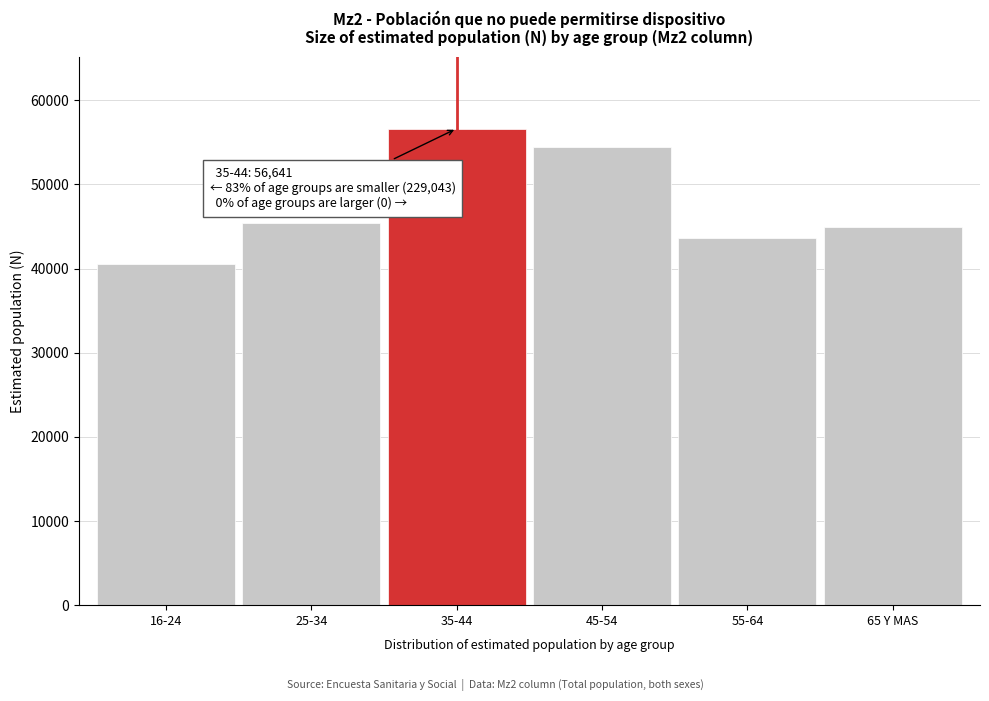

Reading left to right, extract all data points from this chart.

40531	45447	56641	54486	43651	44928